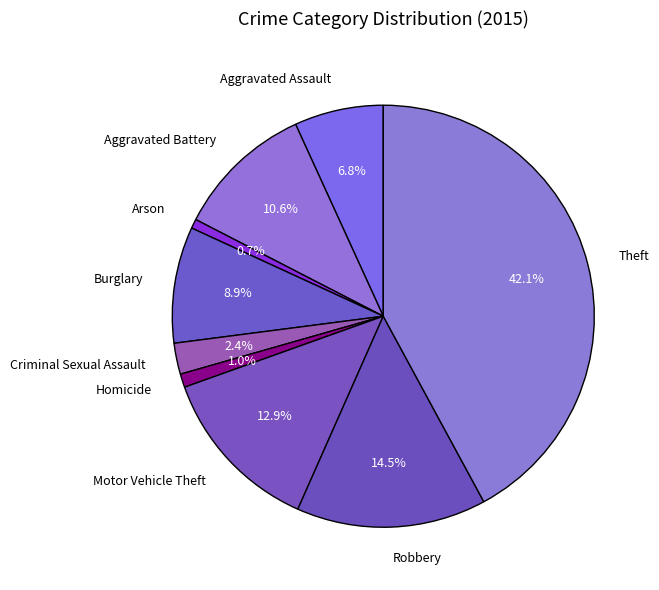

To the nearest percent, what is the combined percentage of Homicide and Criminal Sexual Assault?

3%